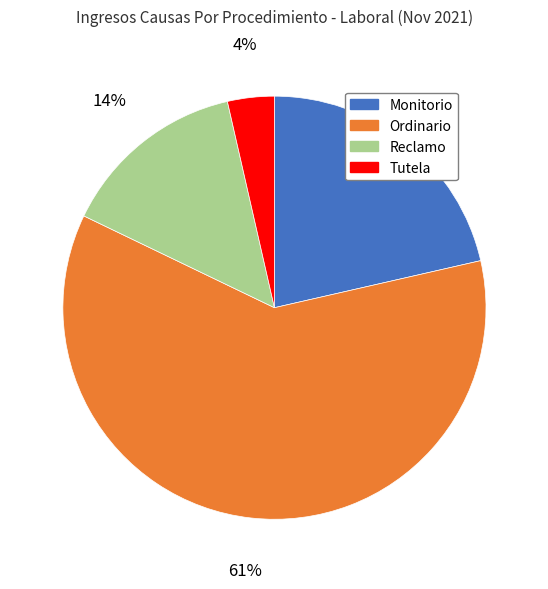

What is the ratio of the value at Monitorio to the value at Reclamo?

1.5